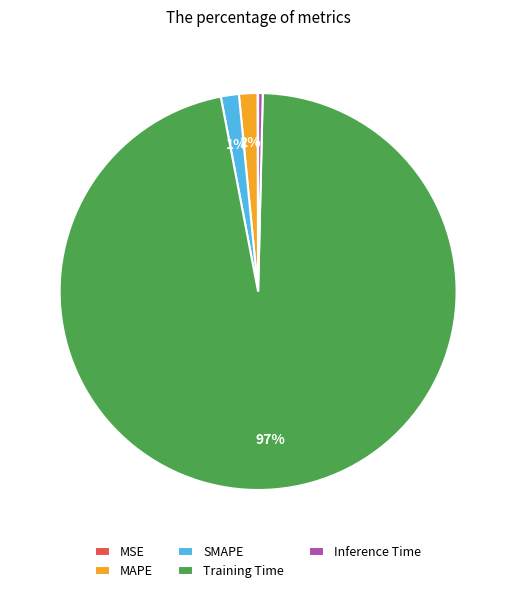

True or false: SMAPE accounts for 1% of the total.

True